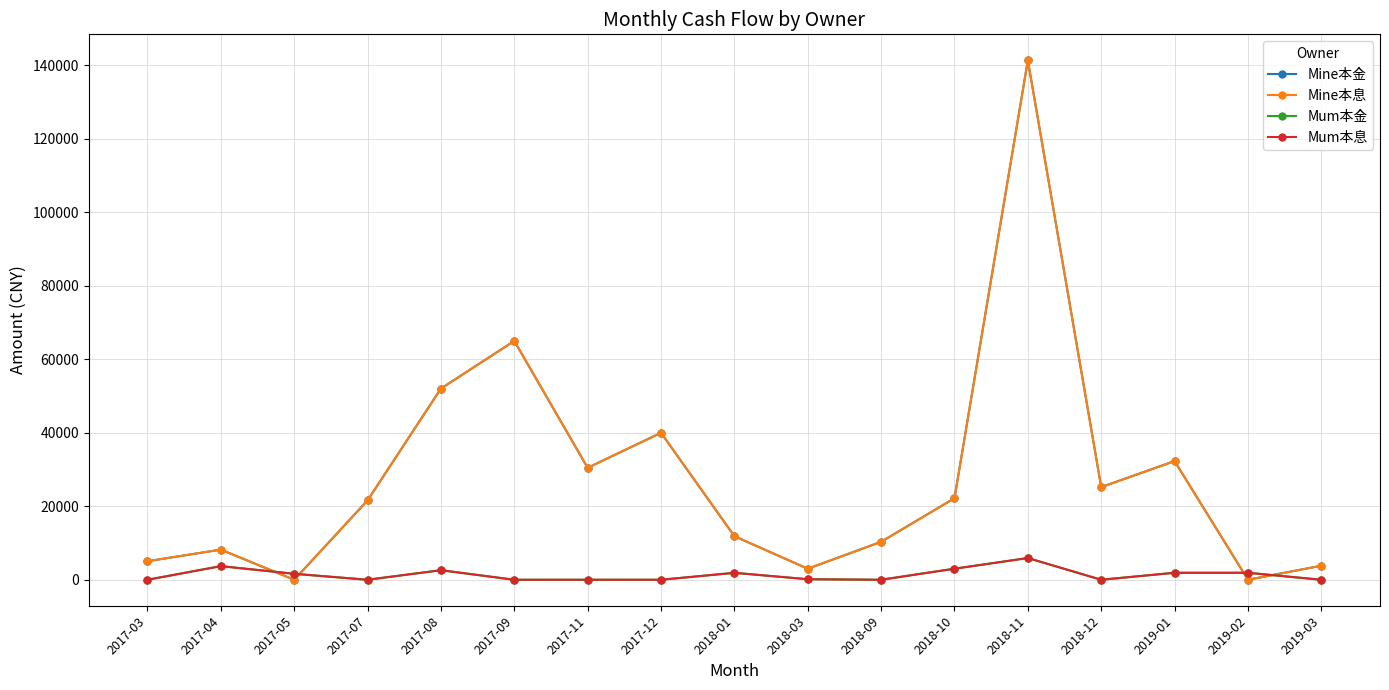

Reading right to left, extract all data points from this chart.

Mine本金: 3816.0	0.0	32300.0	25202.0	141366.0	22193.0	10327.1	3000.0	11856.4	40000.0	30470.3	65000.0	52029.0	21601.4	0.0	8200.0	5045.0
Mine本息: 3816.0	0.0	32300.0	25202.0	141366.0	22193.0	10327.1	3000.0	11856.4	40000.0	30470.3	65000.0	52029.0	21601.4	0.0	8200.0	5045.0
Mum本金: 0.0	1902.0	1902.0	0.0	5914.0	3005.0	0.0	147.9	1887.0	0.0	0.0	0.0	2600.0	0.0	1623.0	3706.6	0.0
Mum本息: 0.0	1902.0	1902.0	0.0	5914.0	3005.0	0.0	147.9	1887.0	0.0	0.0	0.0	2600.0	0.0	1623.0	3706.6	0.0